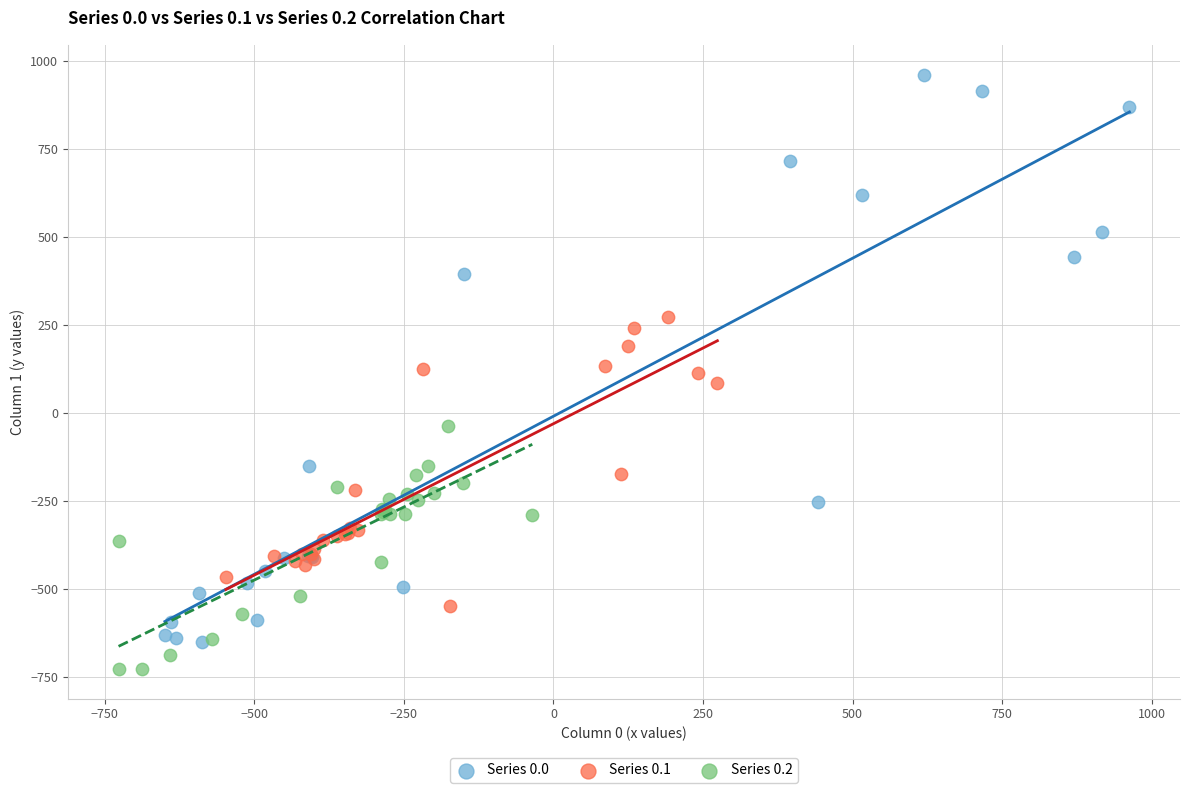

Which series contains the highest Y value?

Series 0.0